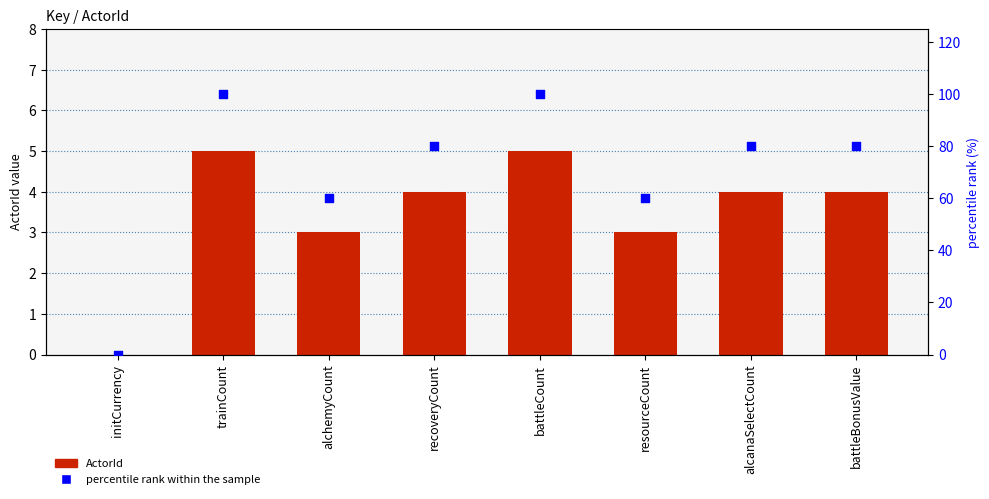

What are all the series names shown in the legend?

ActorId, percentile rank within the sample